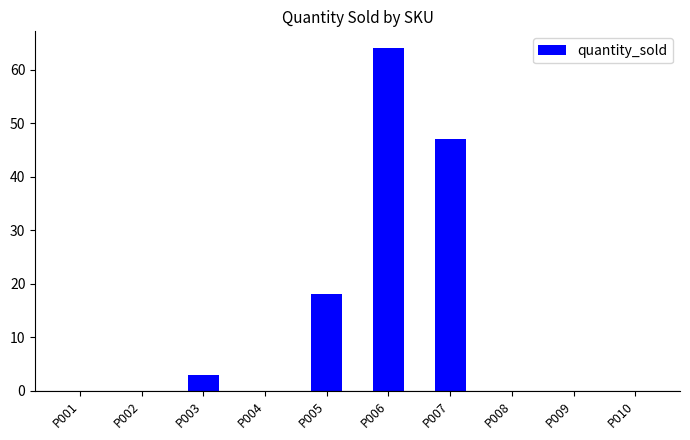

Is it true that the value at P005 is 18?

True